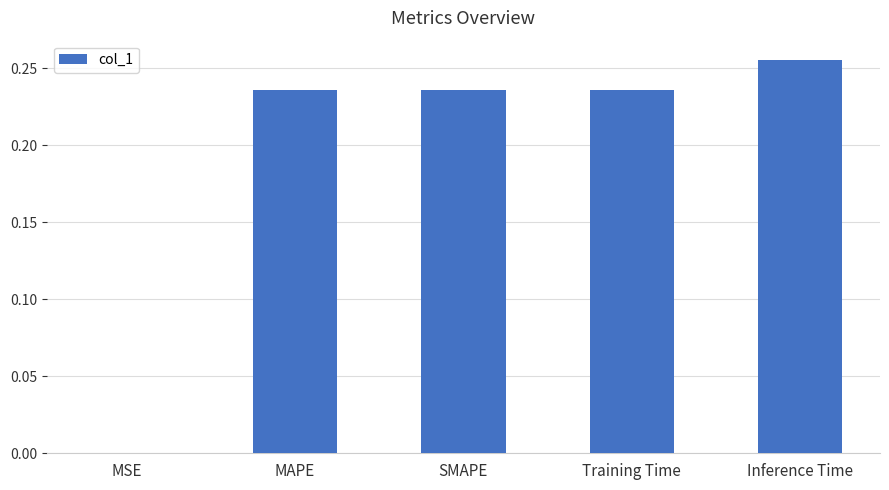

The value at MAPE is 0.1. True or false?

False